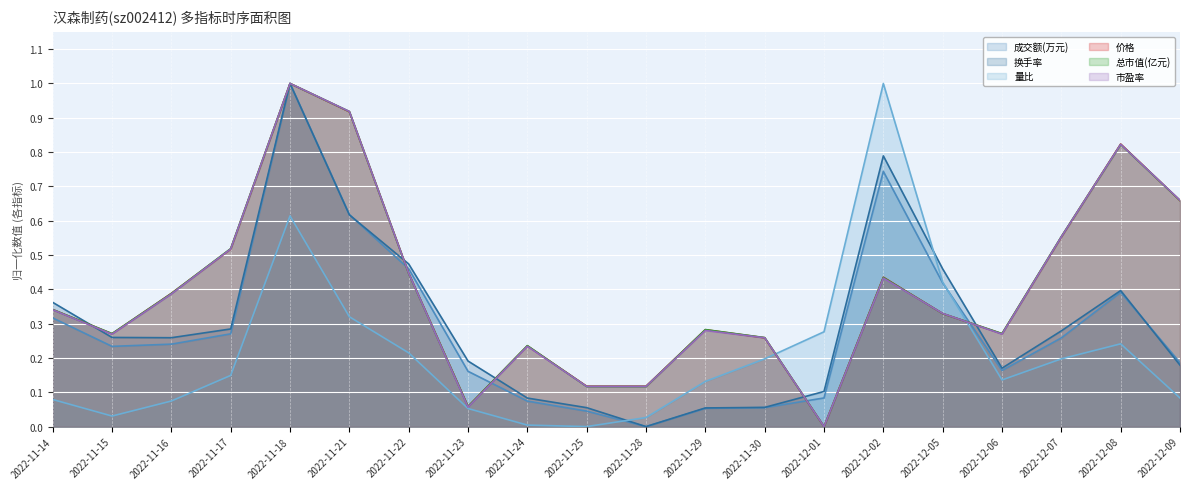

Reading left to right, extract all data points from this chart.

成交额(万元): 0.3	0.2	0.2	0.3	1.0	0.6	0.5	0.2	0.1	0.0	0.0	0.1	0.1	0.1	0.7	0.4	0.2	0.3	0.4	0.2
换手率: 0.4	0.3	0.3	0.3	1.0	0.6	0.5	0.2	0.1	0.1	0.0	0.1	0.1	0.1	0.8	0.5	0.2	0.3	0.4	0.2
量比: 0.1	0.0	0.1	0.1	0.6	0.3	0.2	0.1	0.0	0.0	0.0	0.1	0.2	0.3	1.0	0.4	0.1	0.2	0.2	0.1
价格: 0.3	0.3	0.4	0.5	1.0	0.9	0.4	0.1	0.2	0.1	0.1	0.3	0.3	0.0	0.4	0.3	0.3	0.6	0.8	0.7
总市值(亿元): 0.3	0.3	0.4	0.5	1.0	0.9	0.4	0.1	0.2	0.1	0.1	0.3	0.3	0.0	0.4	0.3	0.3	0.6	0.8	0.7
市盈率: 0.3	0.3	0.4	0.5	1.0	0.9	0.4	0.1	0.2	0.1	0.1	0.3	0.3	0.0	0.4	0.3	0.3	0.6	0.8	0.7